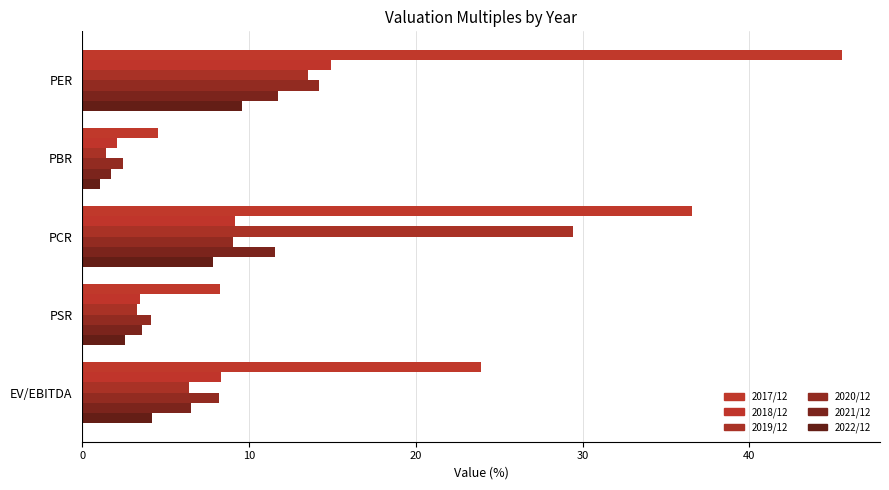

How many data points in 2018/12 are less than 8?

2